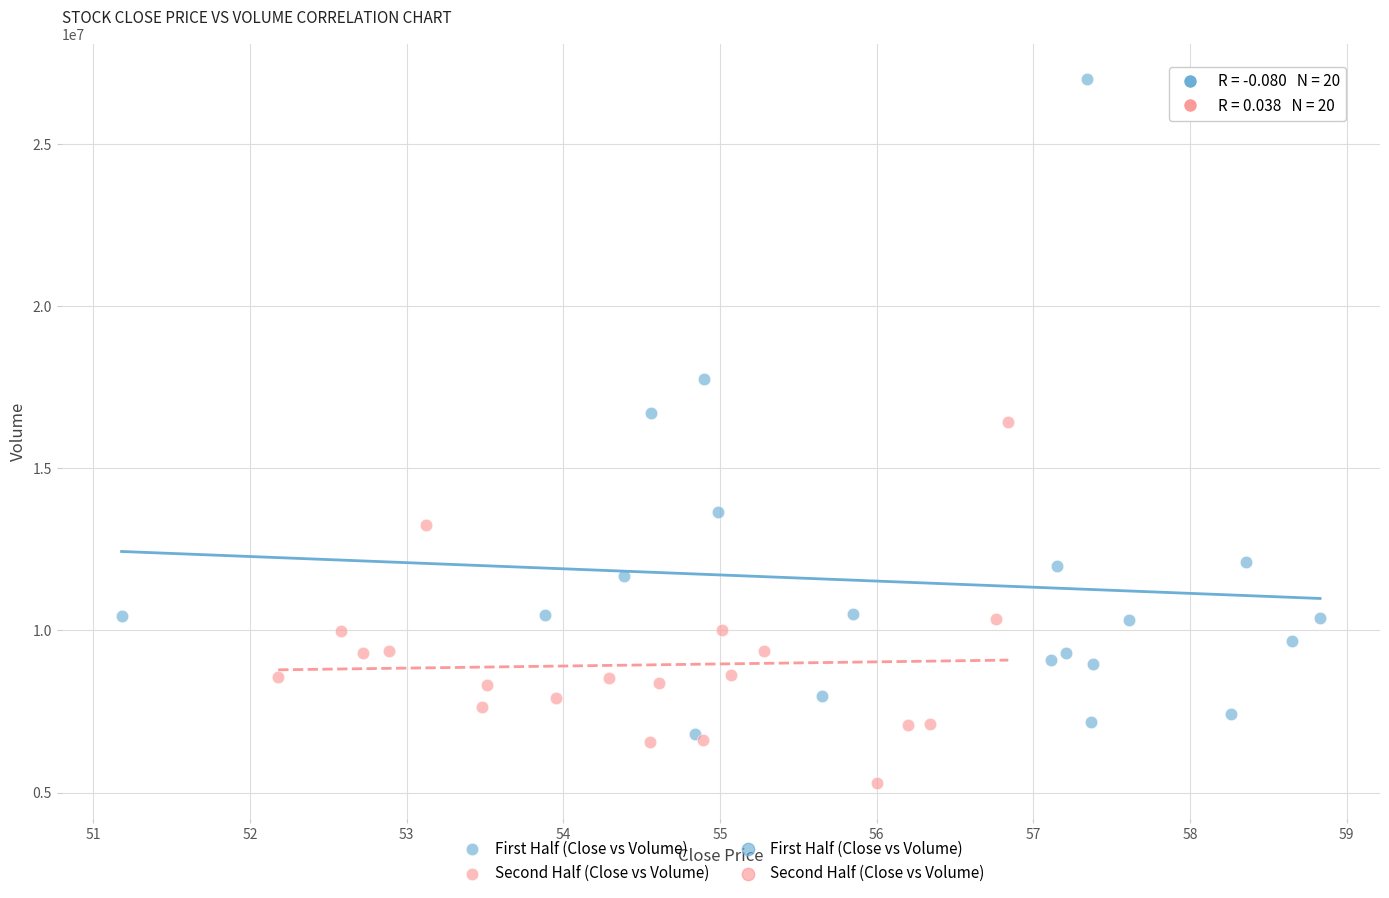

Which series has the widest spread of Y values?

First Half (Close vs Volume)